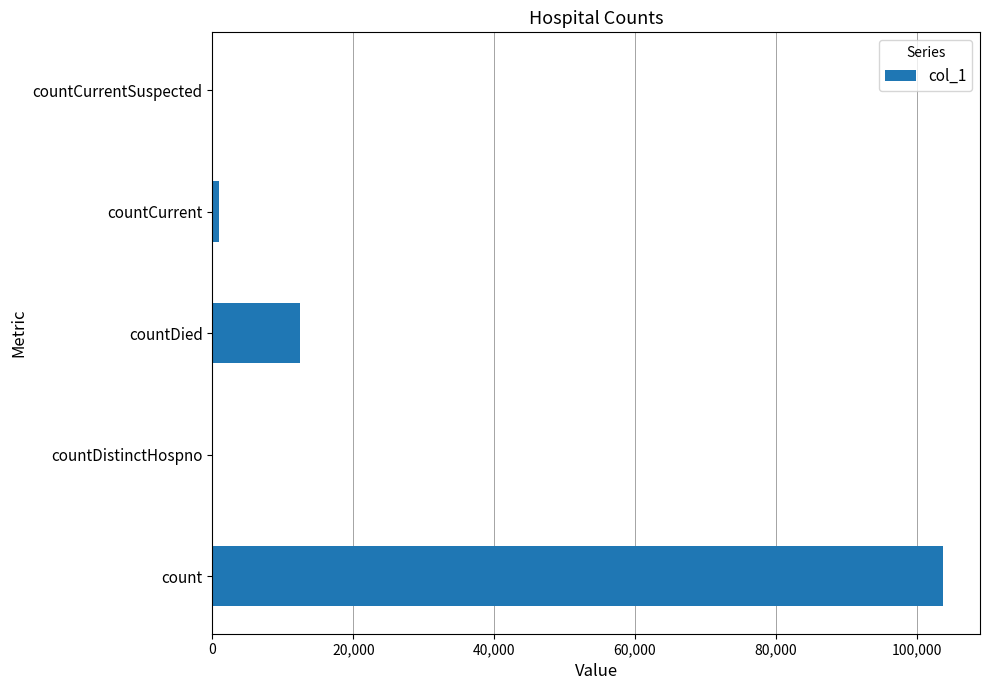

How many series are shown in this chart?

1